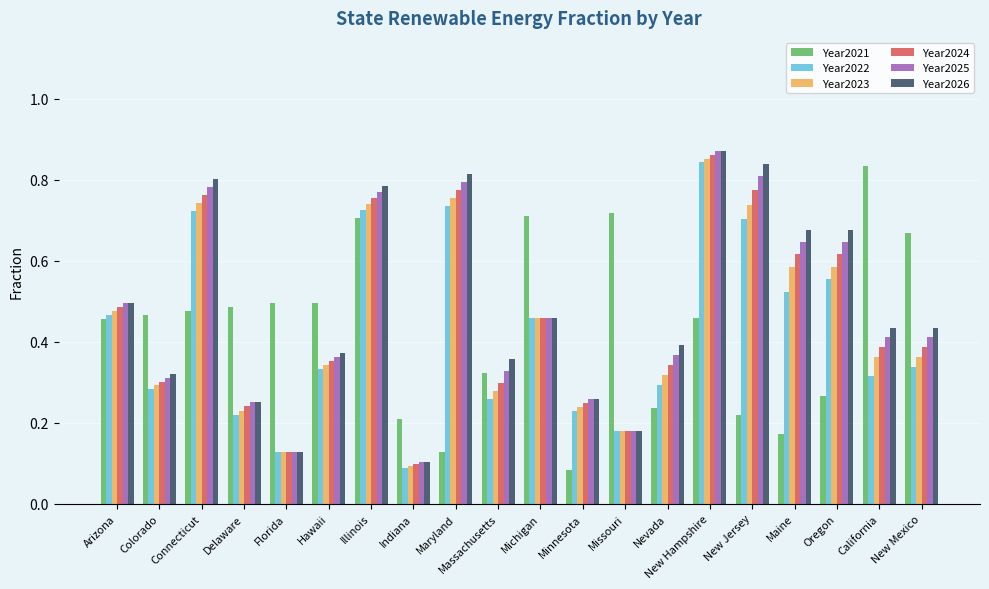

What position from the right is Florida?

16